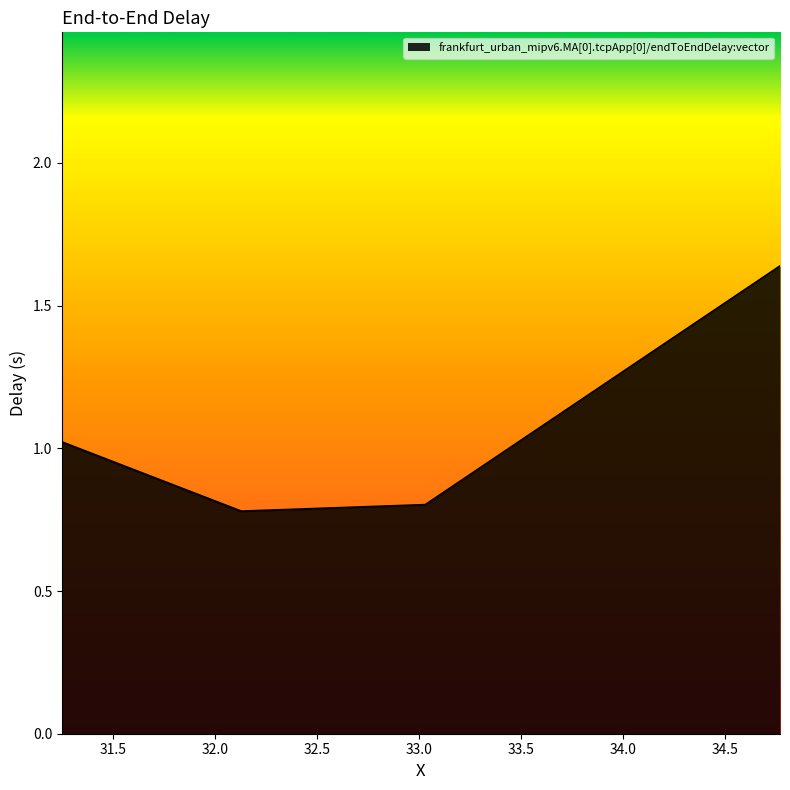

What is the average value?

1.1